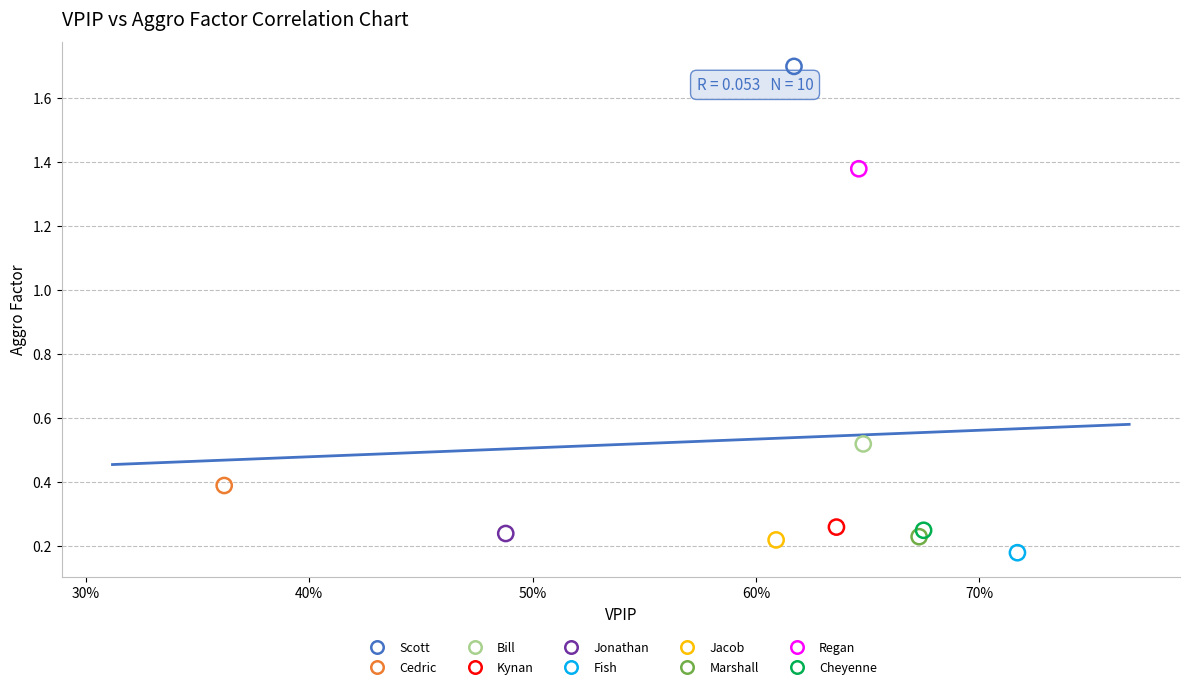

What are all the series names shown in the legend?

Scott, Cedric, Bill, Kynan, Jonathan, Fish, Jacob, Marshall, Regan, Cheyenne